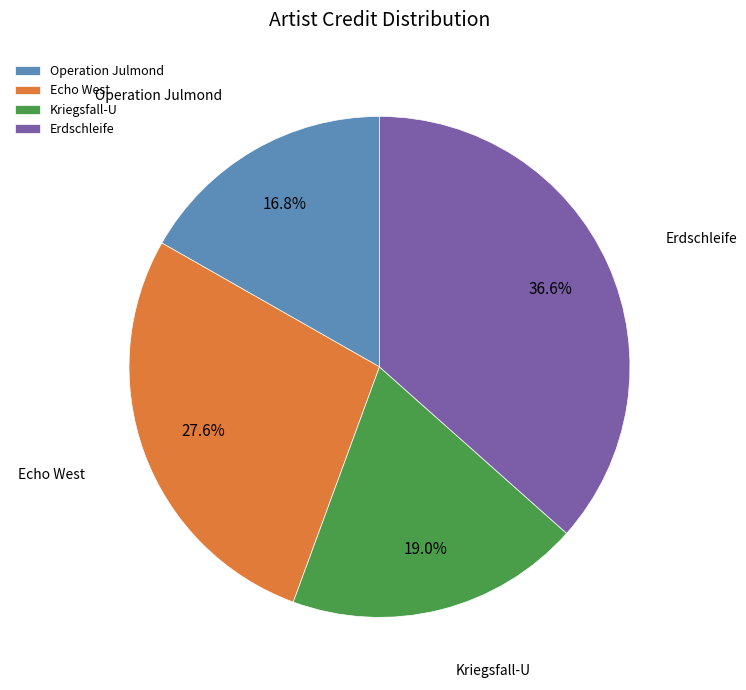

Approximately how many times larger is the value at Erdschleife compared to Kriegsfall-U?

1.9